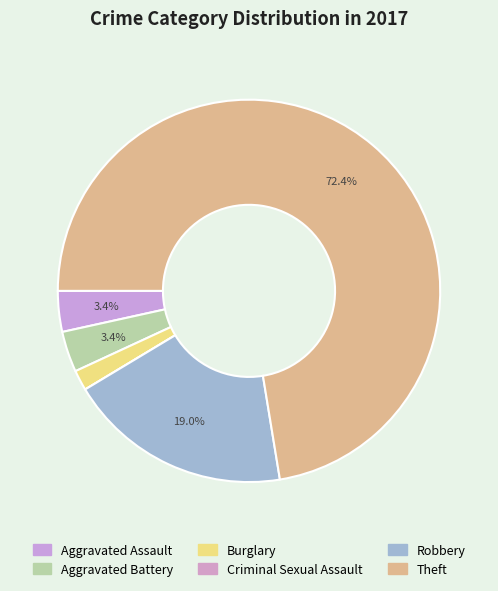

What is the ratio of the value at Aggravated Battery to the value at Burglary?

2.0